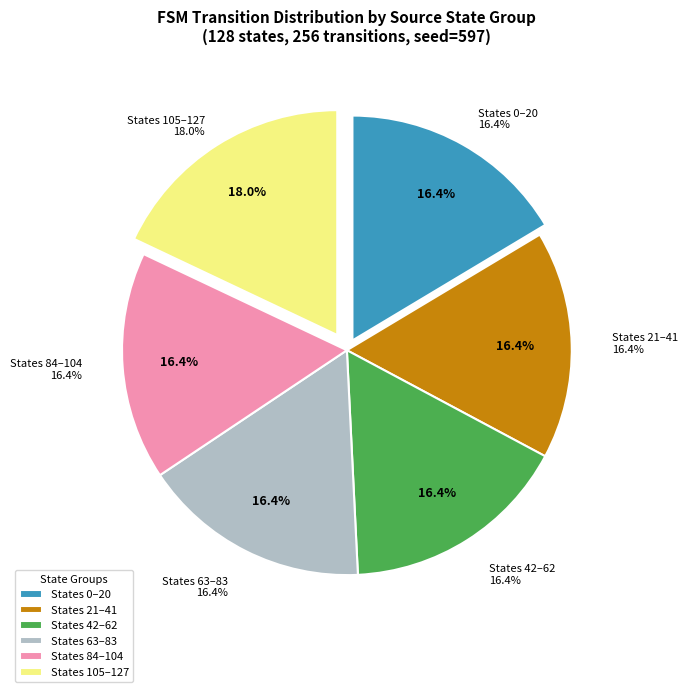

To the nearest percent, what is the average slice percentage?

17%